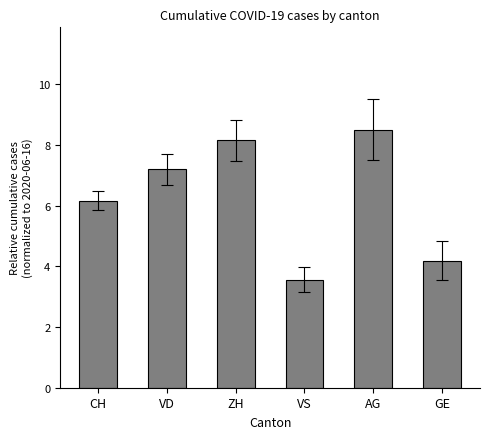

Which category has the highest value across all series?

AG